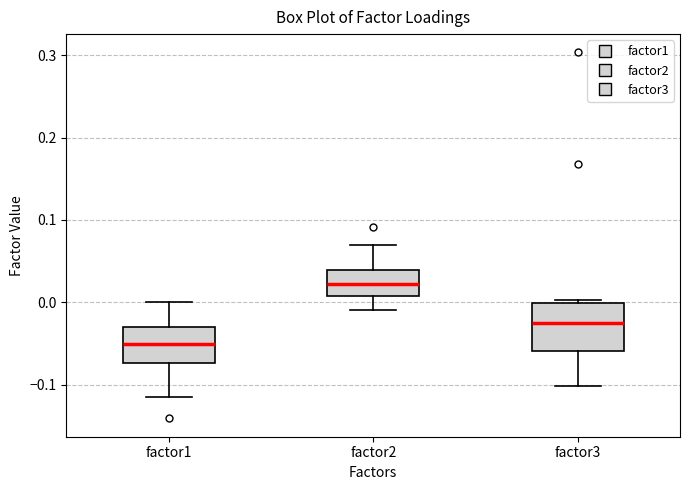

Which box has the highest median line?

factor2